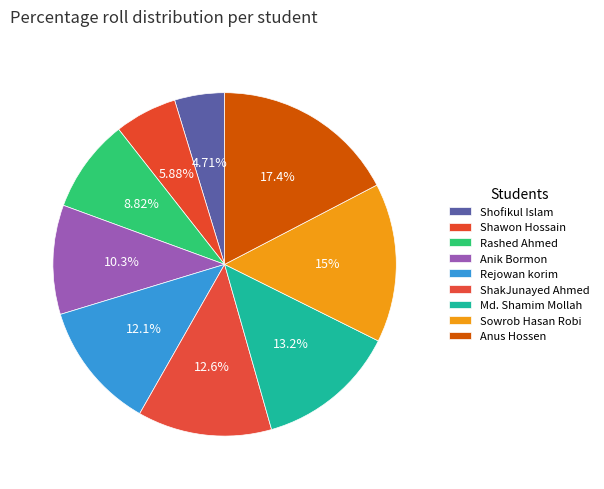

Does ShakJunayed Ahmed represent more than half of the total?

No